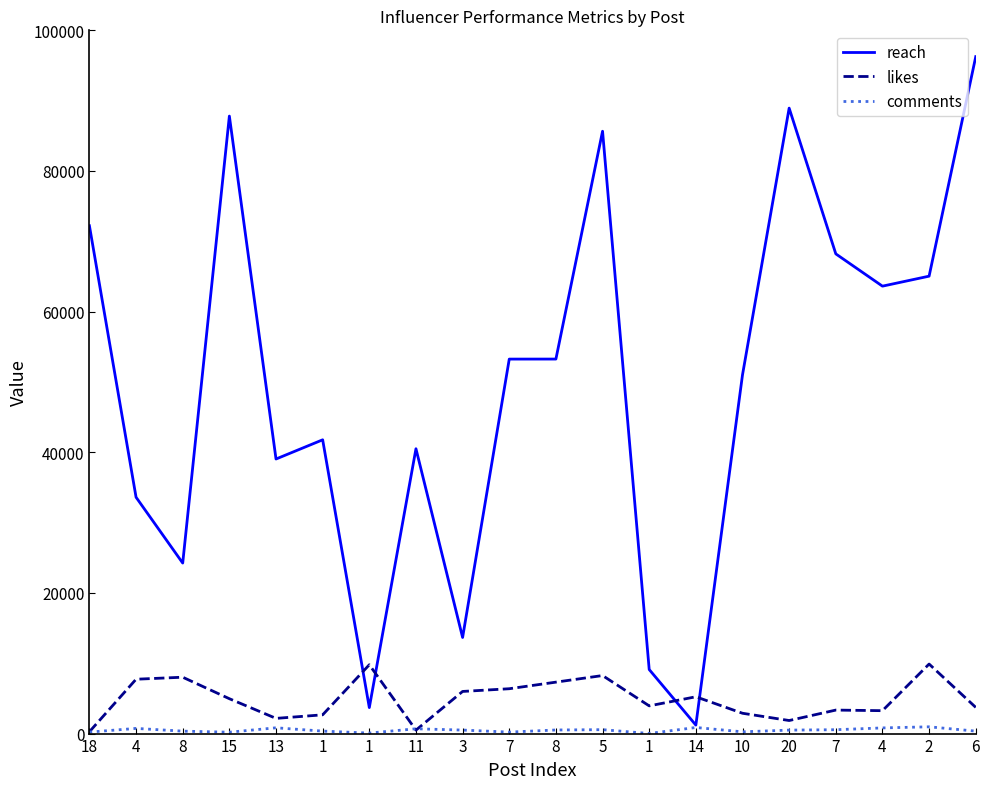

Reading left to right, extract all data points from this chart.

reach: 72211	33606	24247	87807	39044	41774	3695	40504	13666	53251	53256	85651	9110	1206	51015	88939	68214	63623	65044	96259
likes: 261	7729	8016	4959	2162	2668	9787	491	5992	6378	7315	8254	3940	5234	2890	1857	3342	3257	9889	3727
comments: 211	736	347	197	822	353	72	684	499	210	512	556	14	867	250	494	550	805	962	349